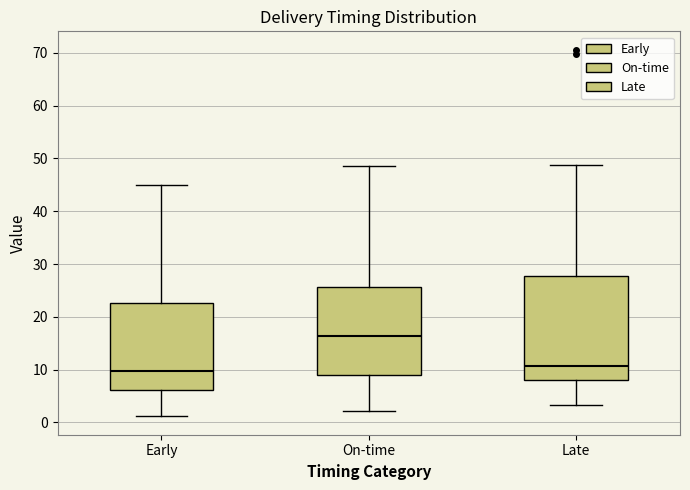

Reading left to right, transcribe this box plot: for each box, give where its median line is, the range the box spans, and where its two whiskers end, as read against the y-axis. The values are not printed on the chart, so give them approximately, as read against the axis.

Early: median 10, box 6 to 23, whiskers 1 to 45
On-time: median 16, box 9 to 26, whiskers 2 to 49
Late: median 11, box 8 to 28, whiskers 3 to 49